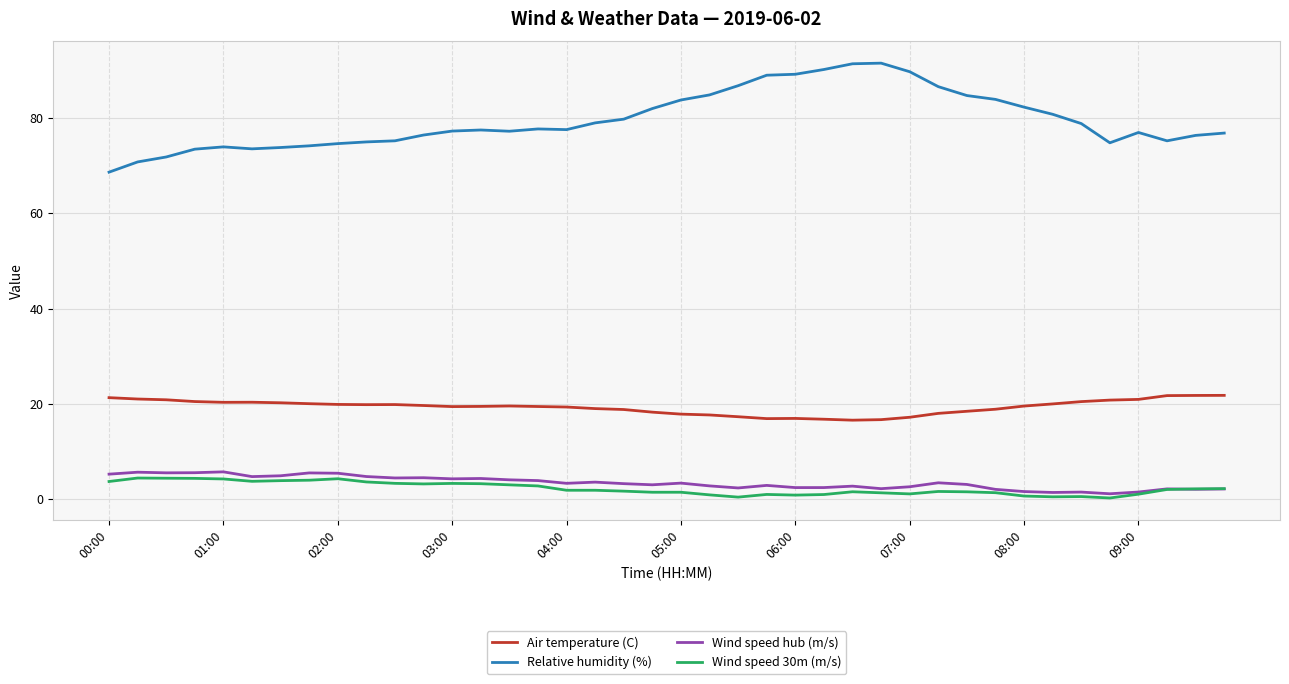

What is the maximum value for Wind speed 30m (m/s)?

4.4